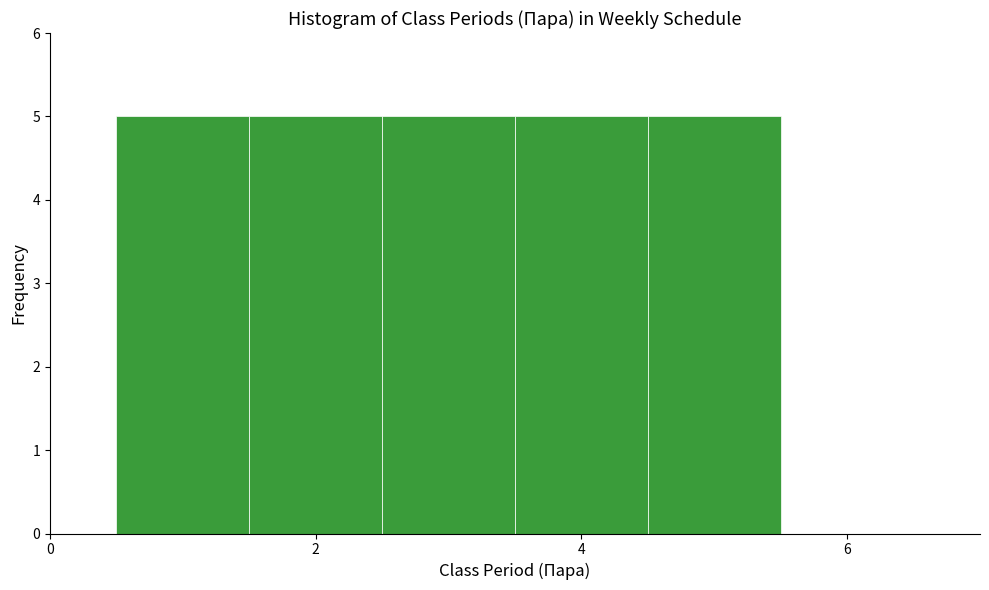

Reading left to right, list every bar in this chart as the range it spans on the x-axis followed by its height. Neither the bar edges nor the heights are printed on the chart, so give them approximately, as read against the axes.

0.5 to 1.5: 5
1.5 to 2.5: 5
2.5 to 3.5: 5
3.5 to 4.5: 5
4.5 to 5.5: 5
5.5 to 6.5: 0